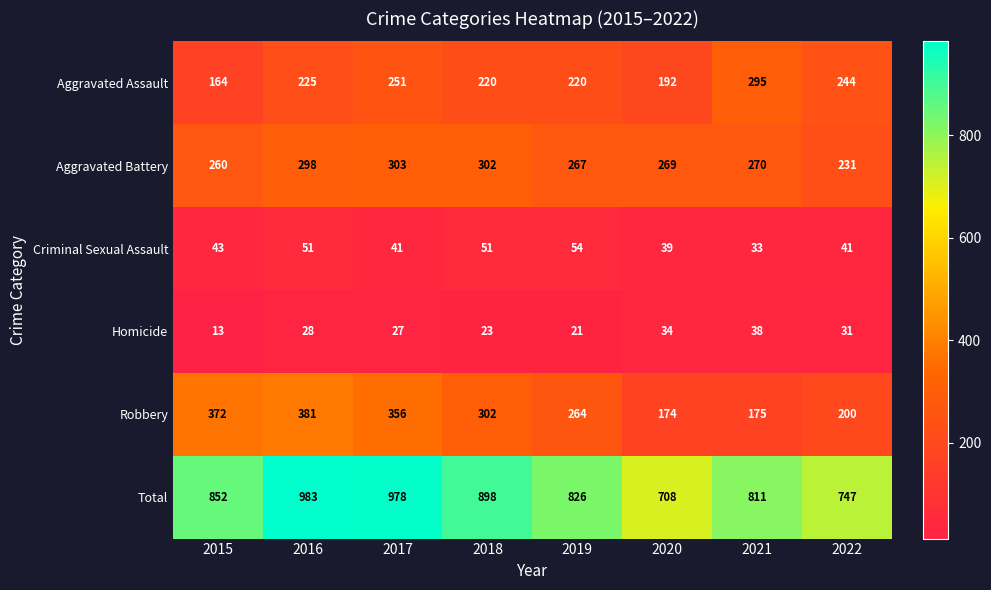

What is the approximate value of Homicide at 2016?

28